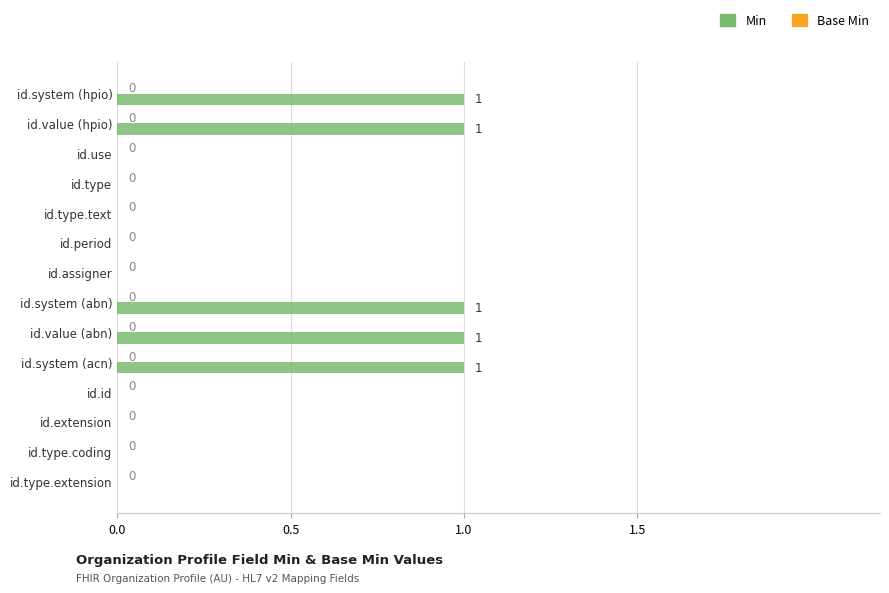

What is the change in value from id.period to id.system (acn)?

+1